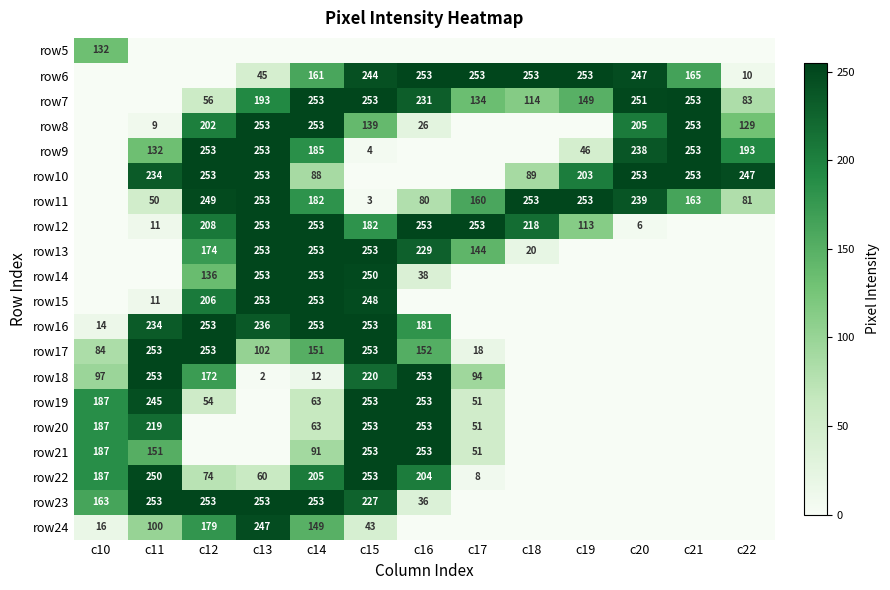

What is the total value across all series at c19?

1017